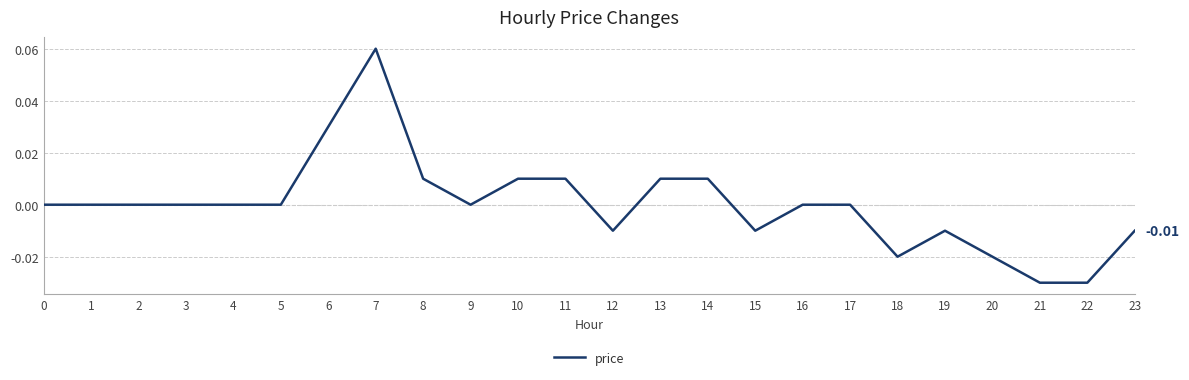

Does the chart display data point markers on the line(s)?

No